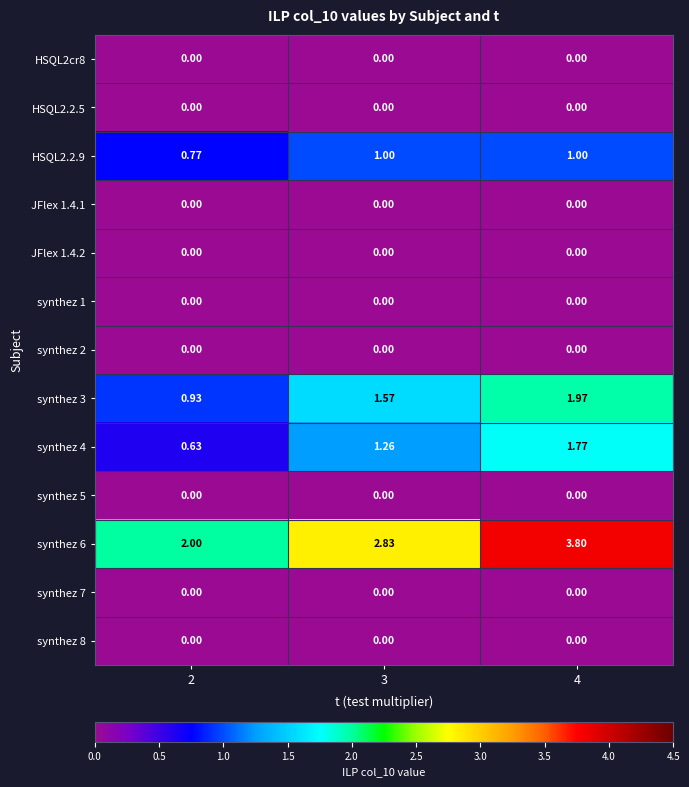

What is the total value across all series at 2?

4.3